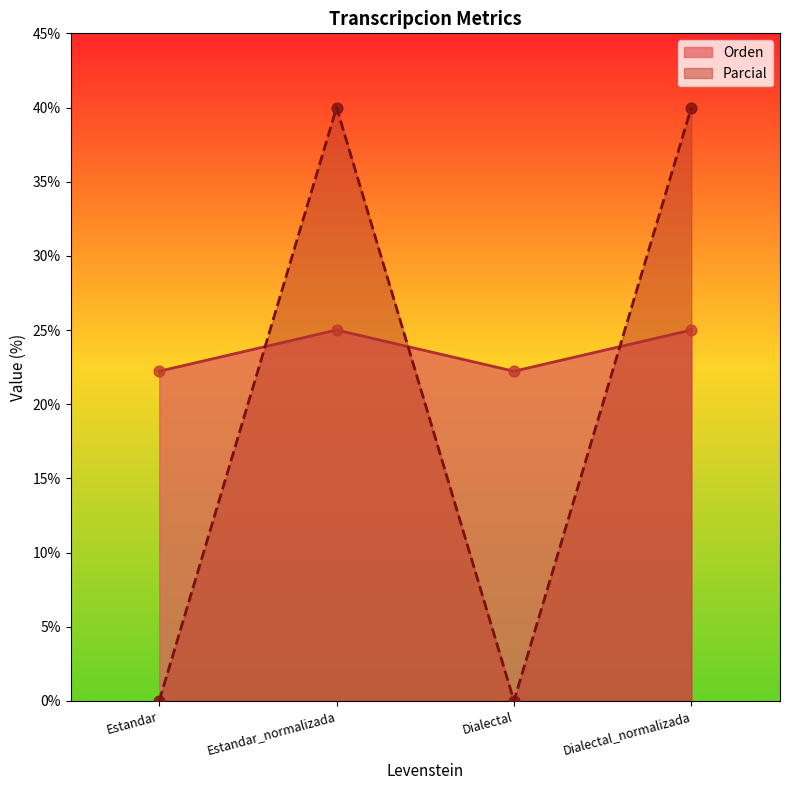

Is the value of Orden at Estandar_normalizada greater than the value of Parcial at Estandar?

Yes